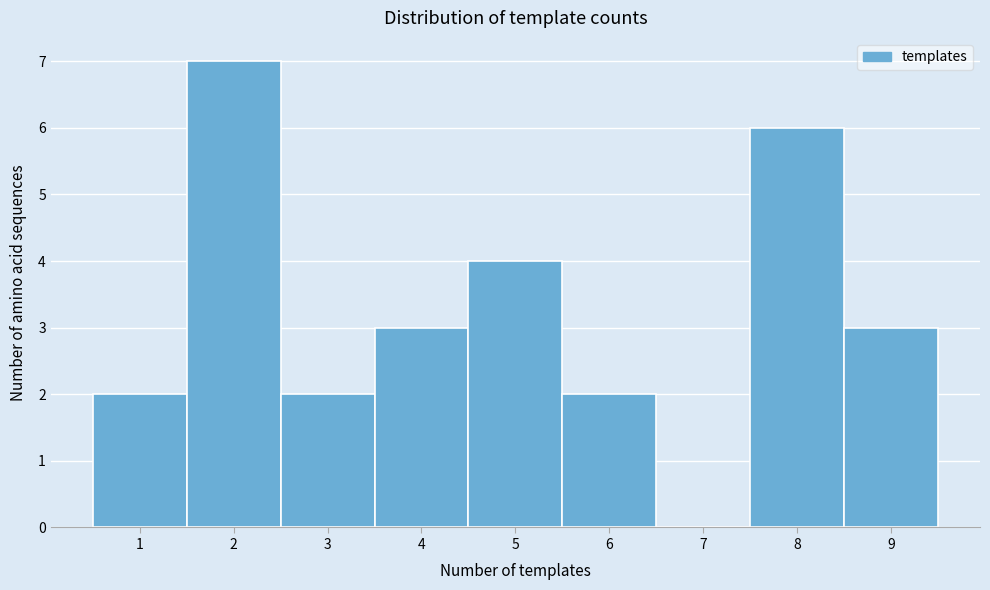

Reading left to right, transcribe this chart: for each bar, give the range it covers on the x-axis and its height. The values are not printed on the chart, so give them approximately, as read against the axis.

0.5 to 1.5: 2
1.5 to 2.5: 7
2.5 to 3.5: 2
3.5 to 4.5: 3
4.5 to 5.5: 4
5.5 to 6.5: 2
6.5 to 7.5: 0
7.5 to 8.5: 6
8.5 to 9.5: 3